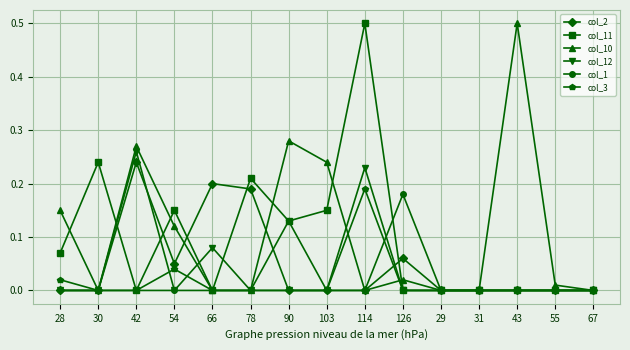

Is the value of col_10 at 29 greater than the value of col_12 at 42?

No